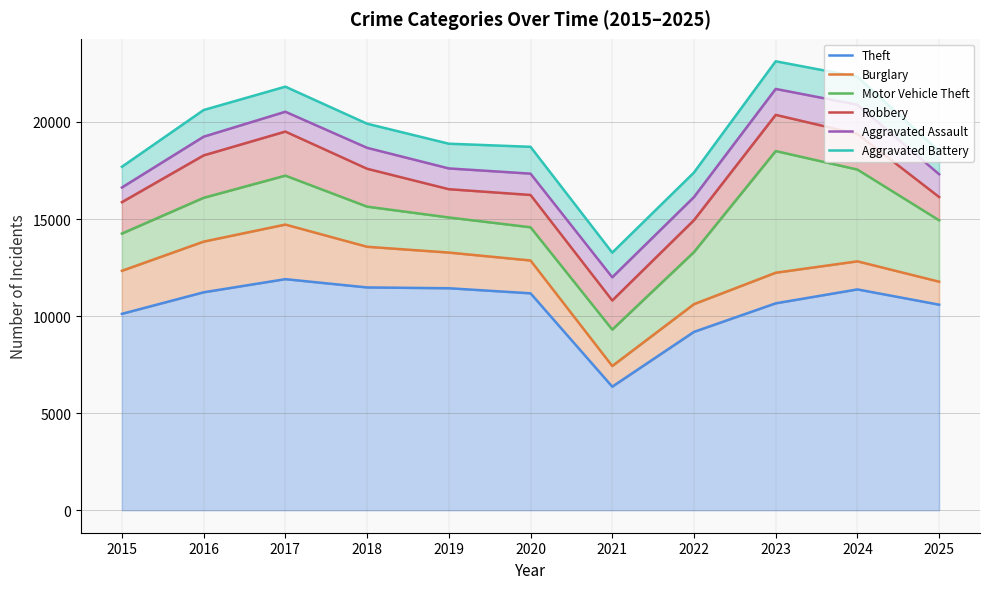

What is the sum of the Robbery values at 2022 and 2015?

30809